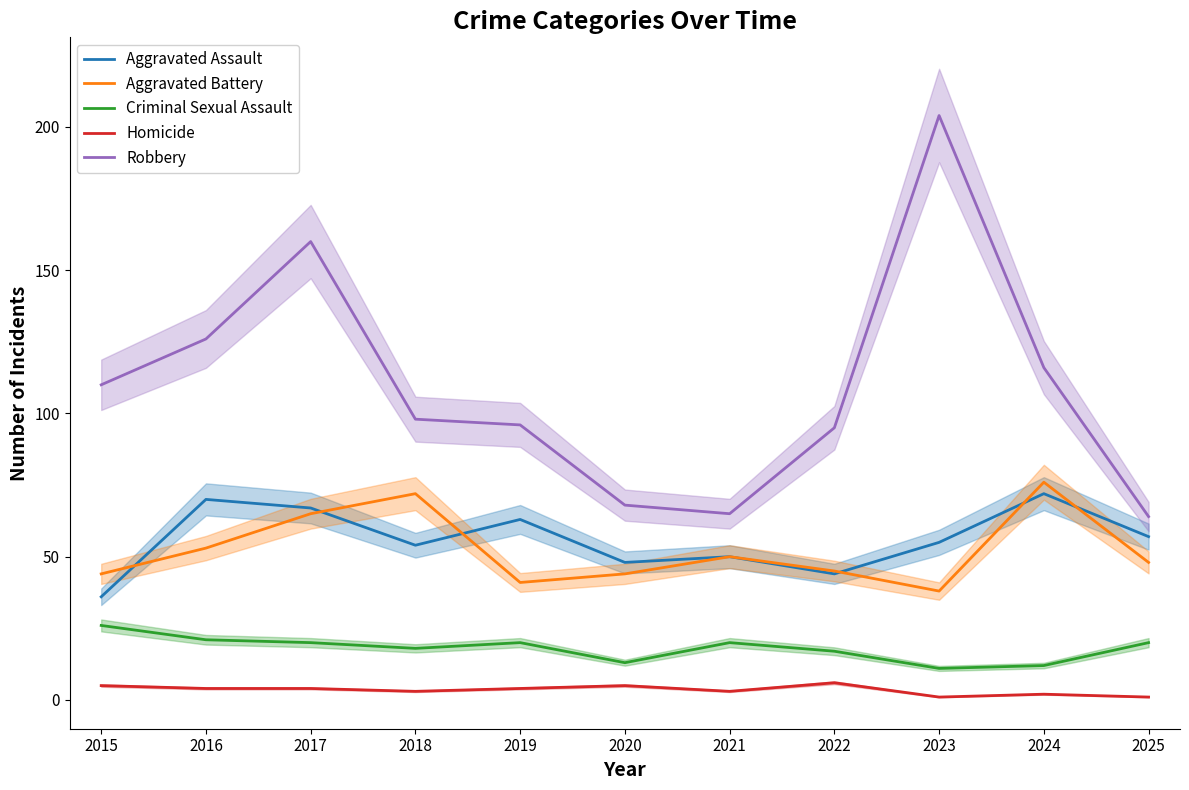

What are all the series names shown in the legend?

Aggravated Assault, Aggravated Battery, Criminal Sexual Assault, Homicide, Robbery